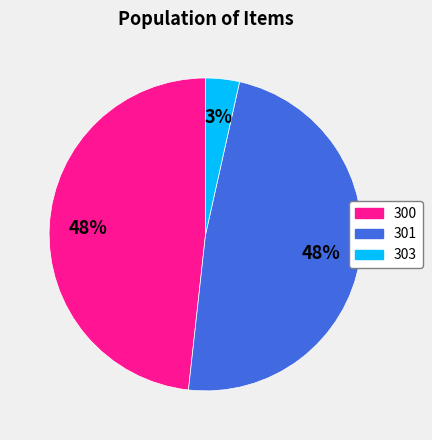

To the nearest percent, what percentage of the pie is 300?

48%